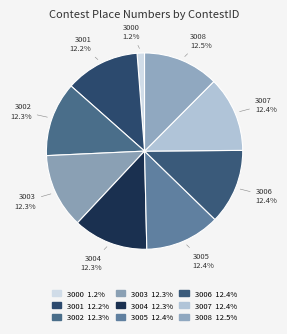

Which slice is the smallest?

3000